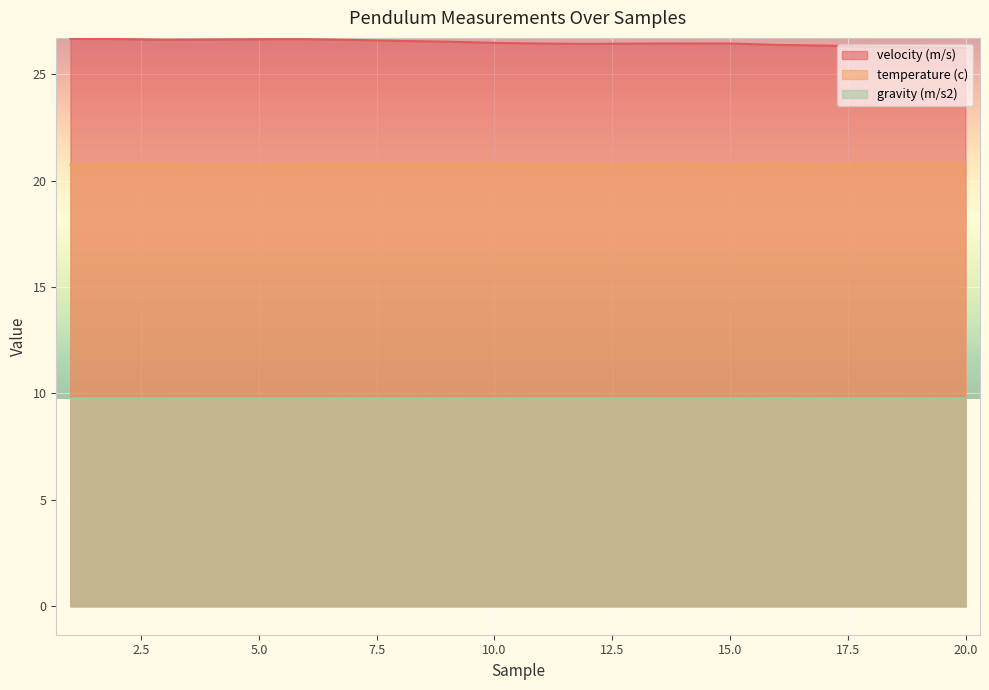

True or false: temperature (c) and velocity (m/s) cross at least once.

False